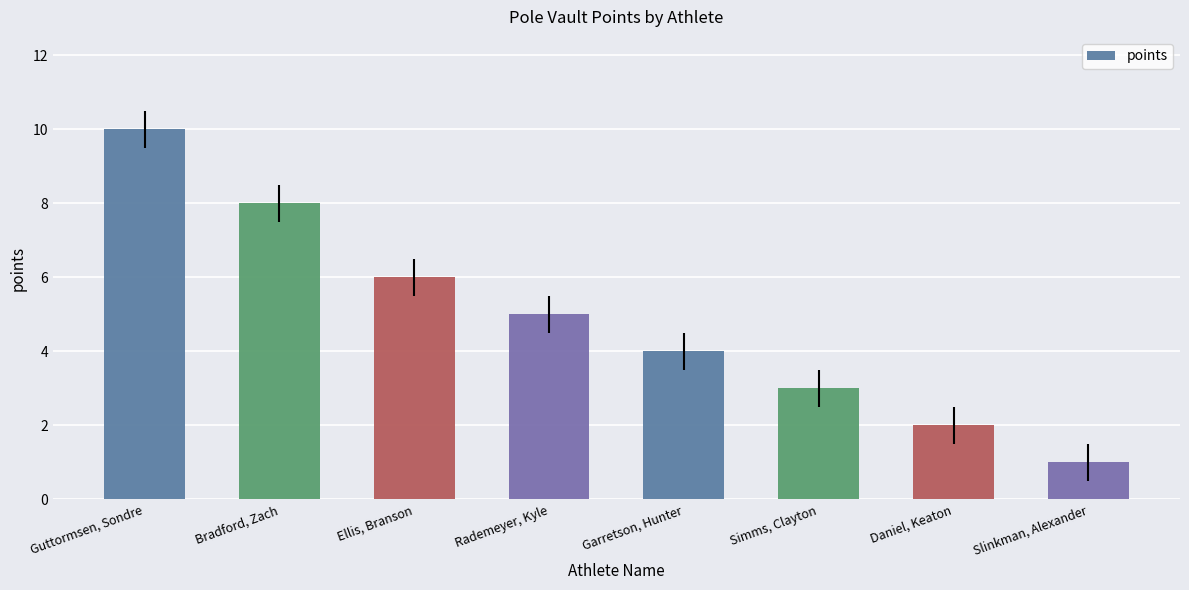

The value at Bradford, Zach is 2. True or false?

False